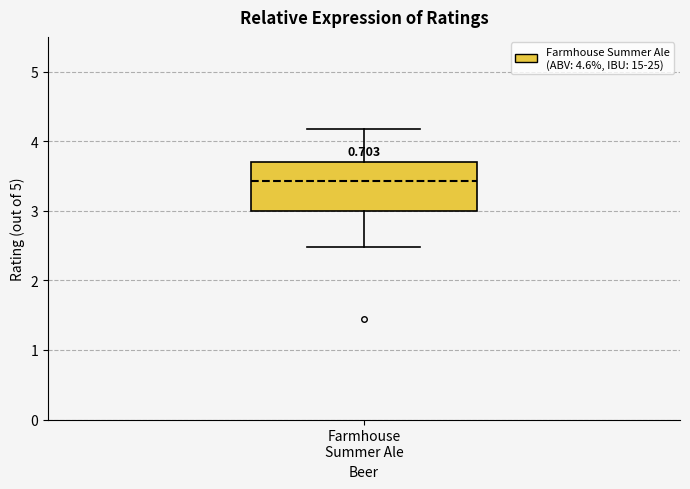

Where does the median line of the box for Farmhouse Summer Ale sit on the y-axis? The values are not printed on the chart, so give them approximately, as read against the axis.

3.4